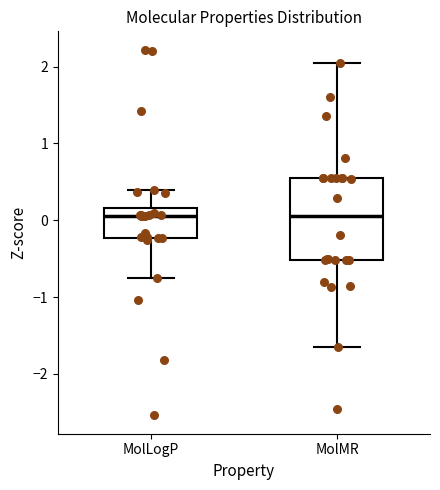

Where is the lower edge of the box for MolLogP on the y-axis? The values are not printed on the chart, so give them approximately, as read against the axis.

-0.2